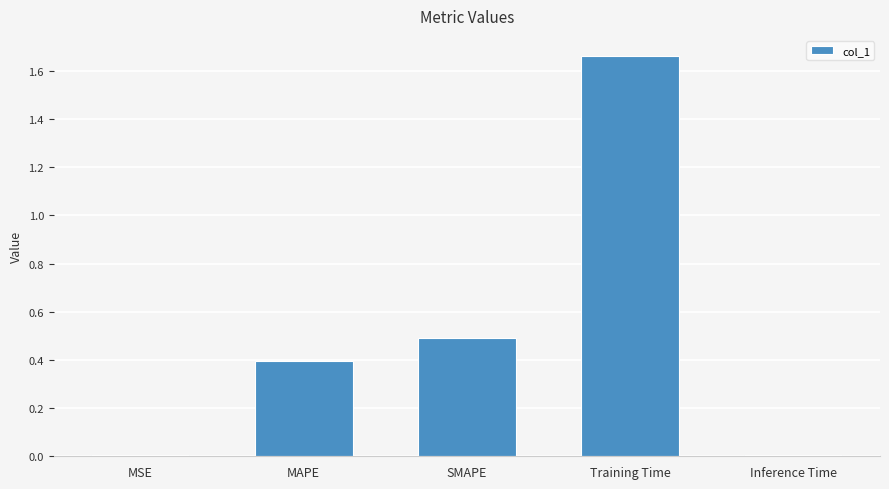

At which category does the chart reach its peak across all series?

Training Time